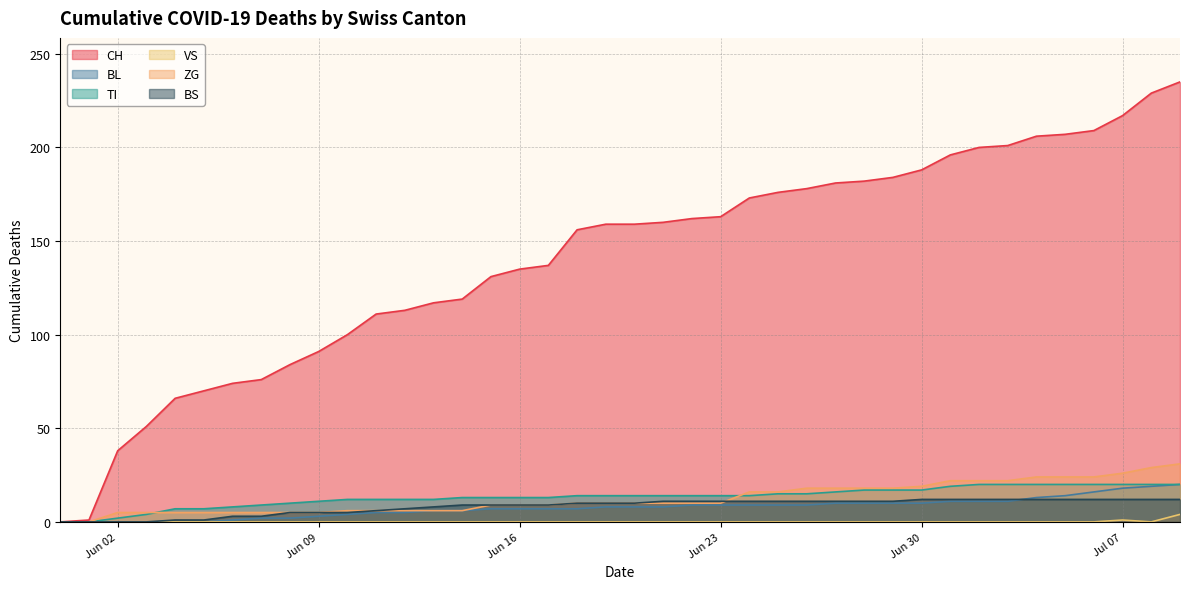

Which series has the largest range (max minus min)?

CH